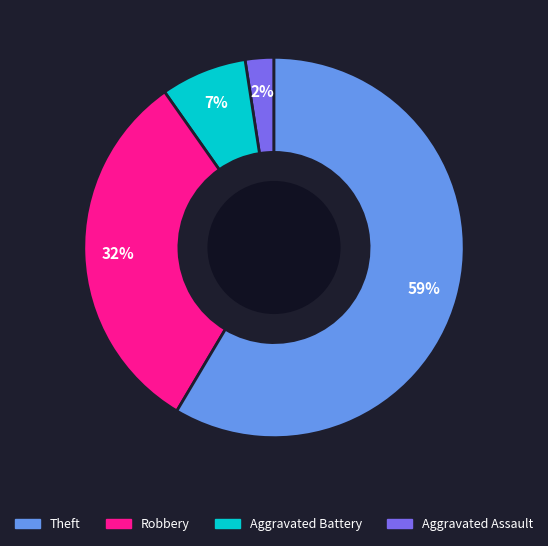

Is there a majority slice in this chart?

Yes